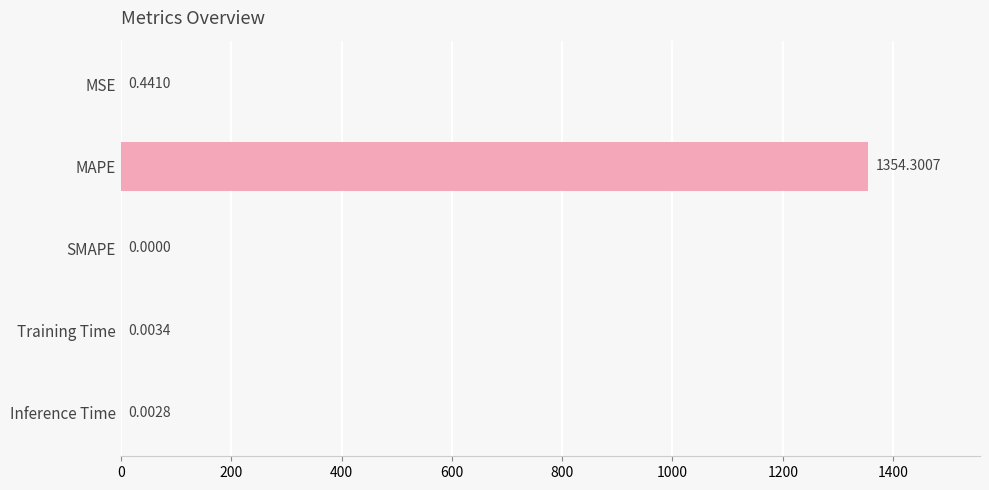

Which category has the highest value across all series?

MAPE